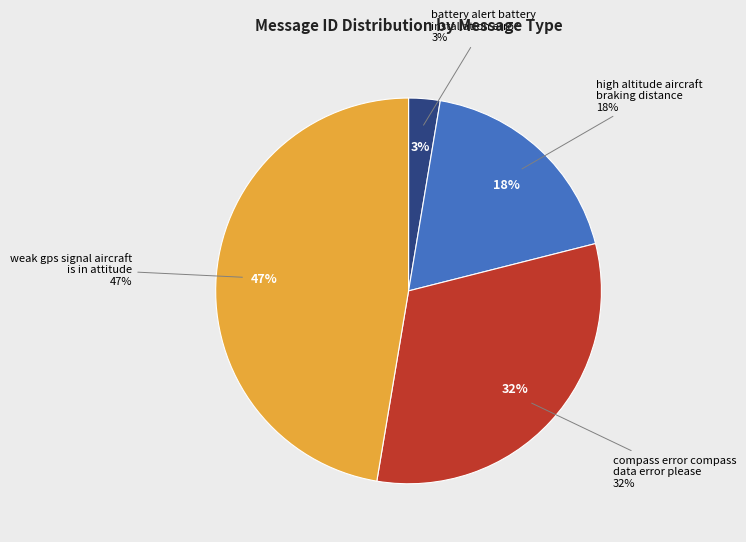

What is the largest slice in the pie chart?

weak gps signal aircraft is in attitude